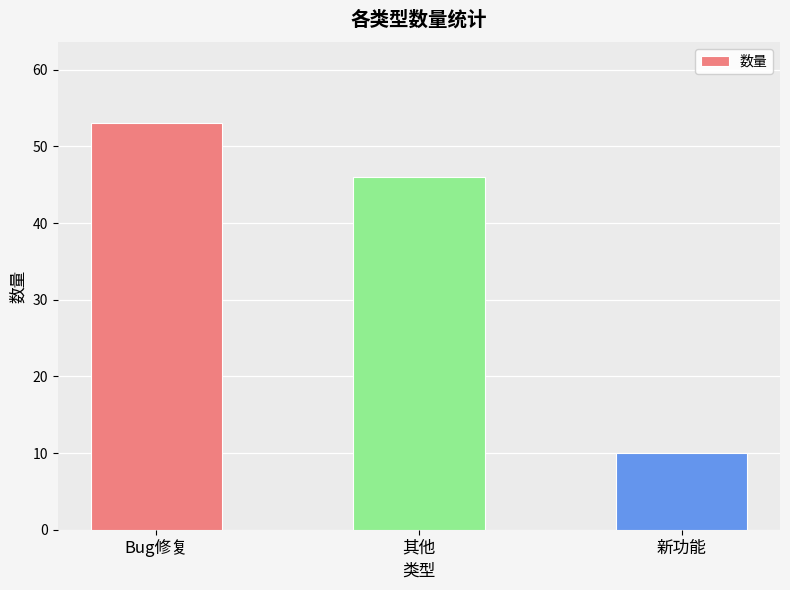

What is the sum of the values at Bug修复 and 新功能?

63